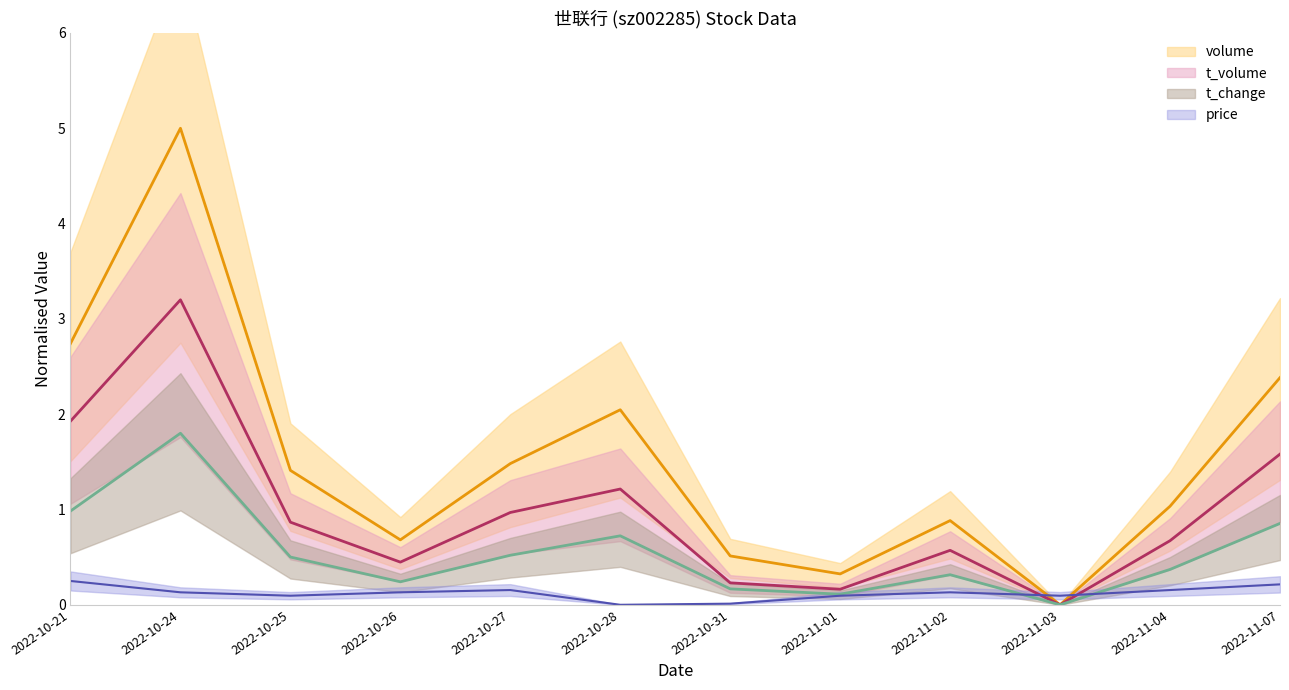

What is the spread (max minus min) of values at 2022-10-21?

2.5